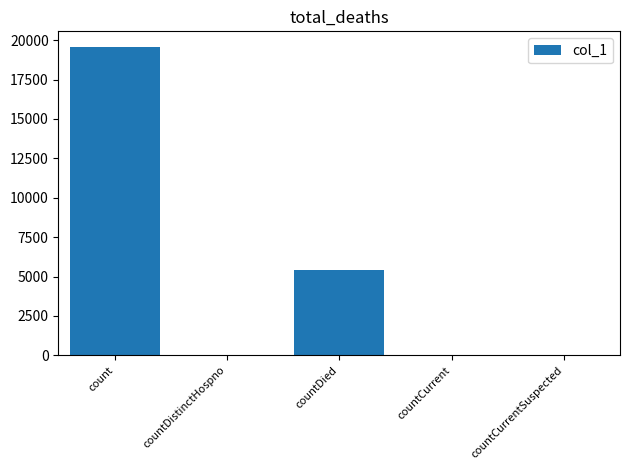

How many series are shown in this chart?

1